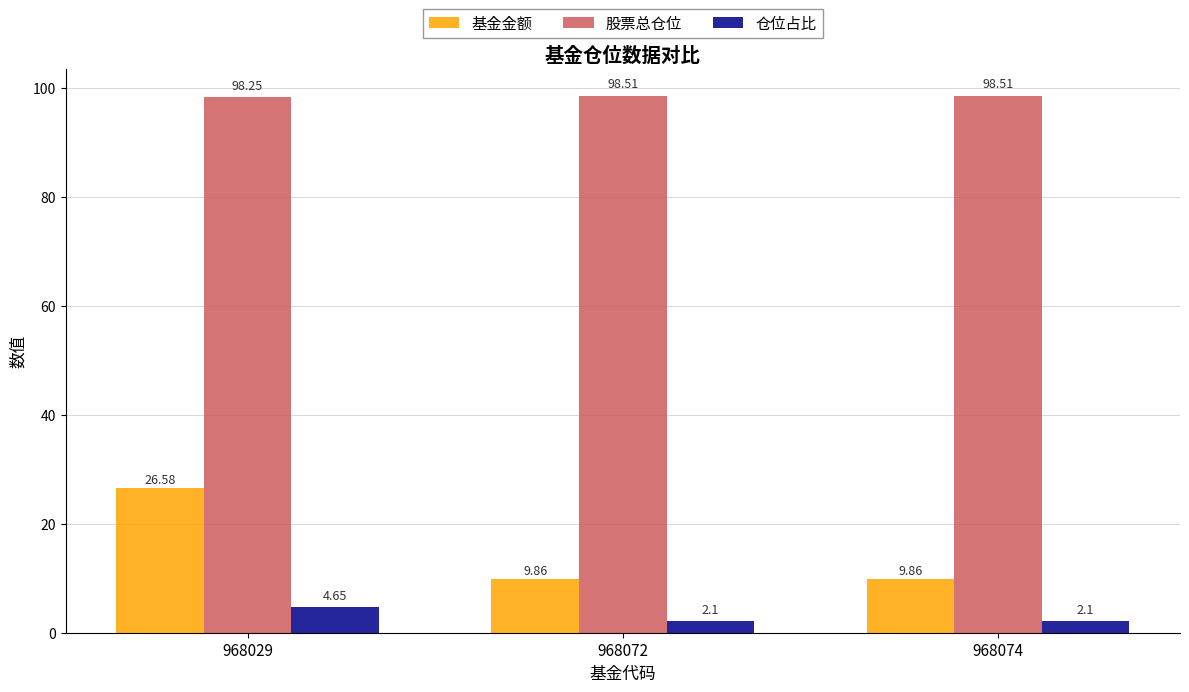

At how many categories does at least one series exceed 87?

3